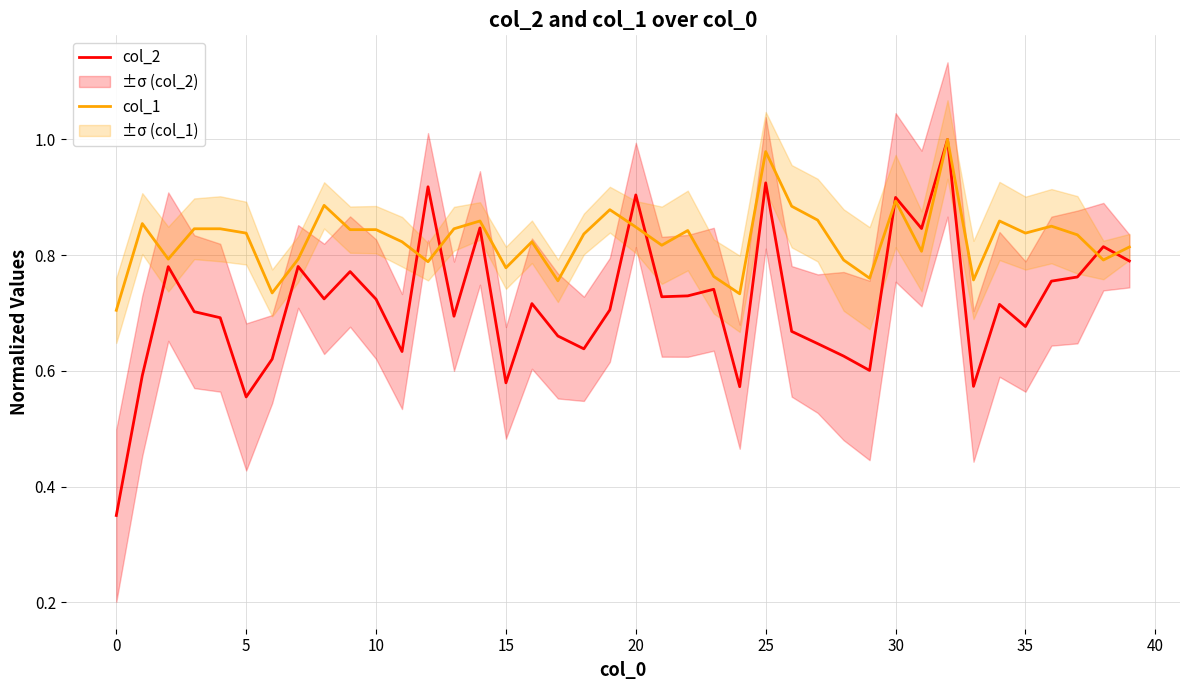

Which category has the lowest value in the col_1 series?

0